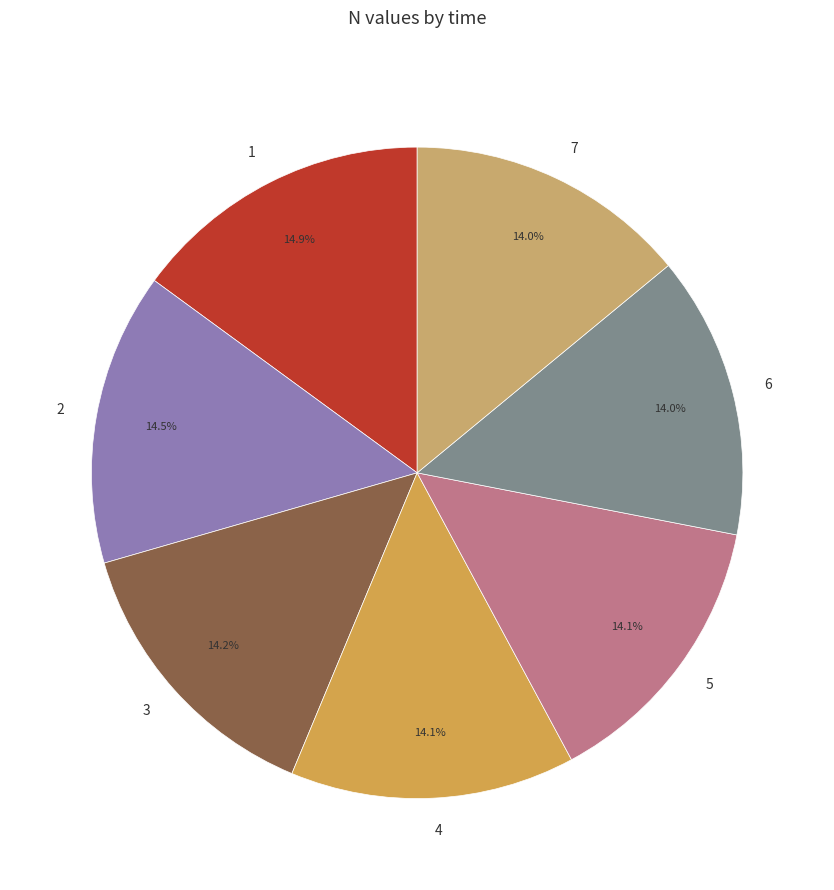

Is there any slice that represents more than half of the pie?

No